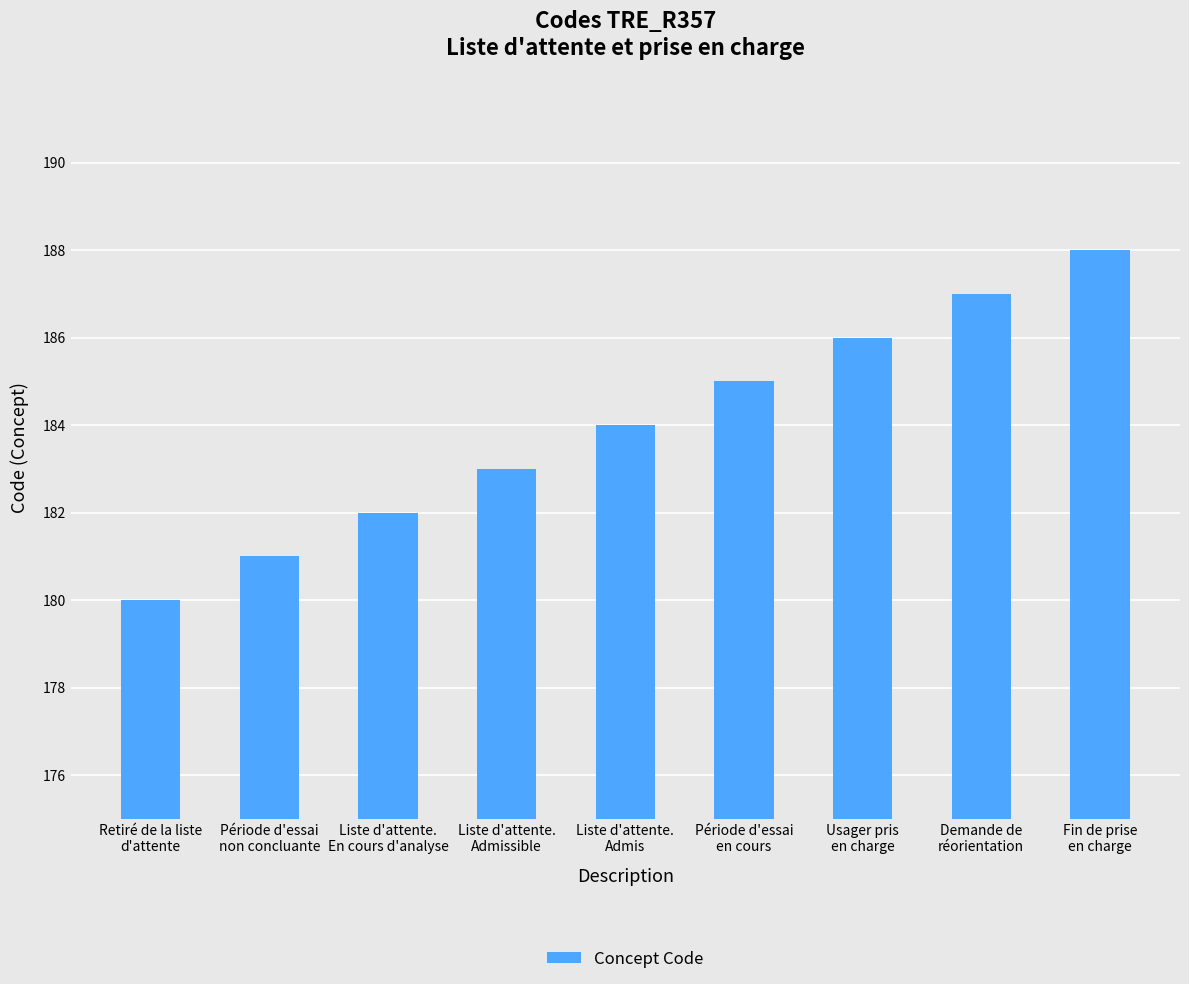

Count the values in the range 182 to 186.

5